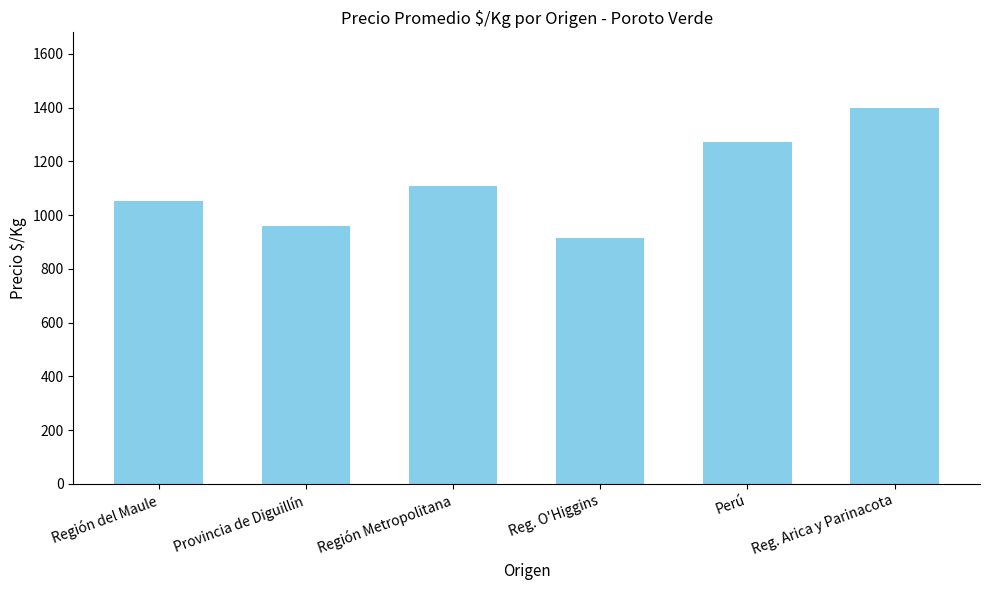

What position from the right is Provincia de Diguillín?

5